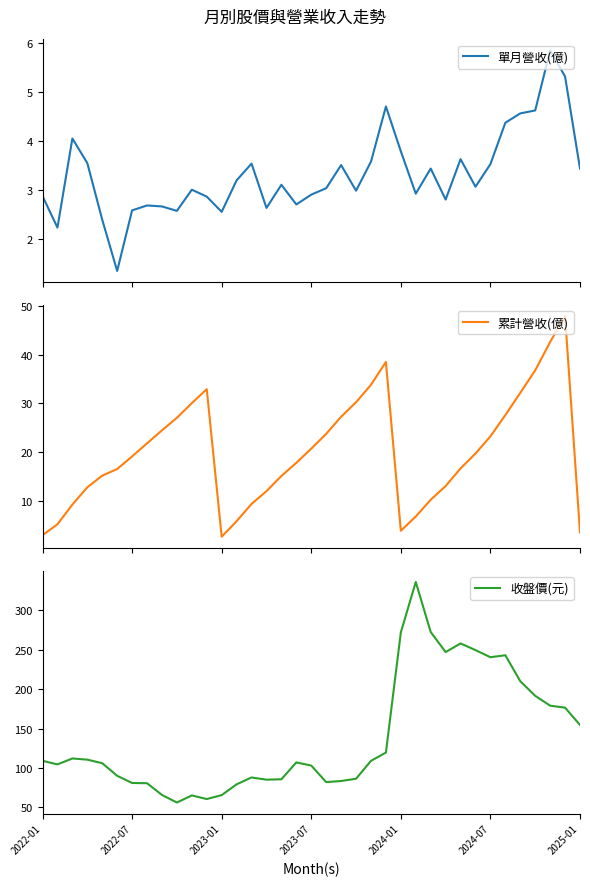

In 收盤價(元), how many points are lower than both neighbors (excluding endpoints)?

7